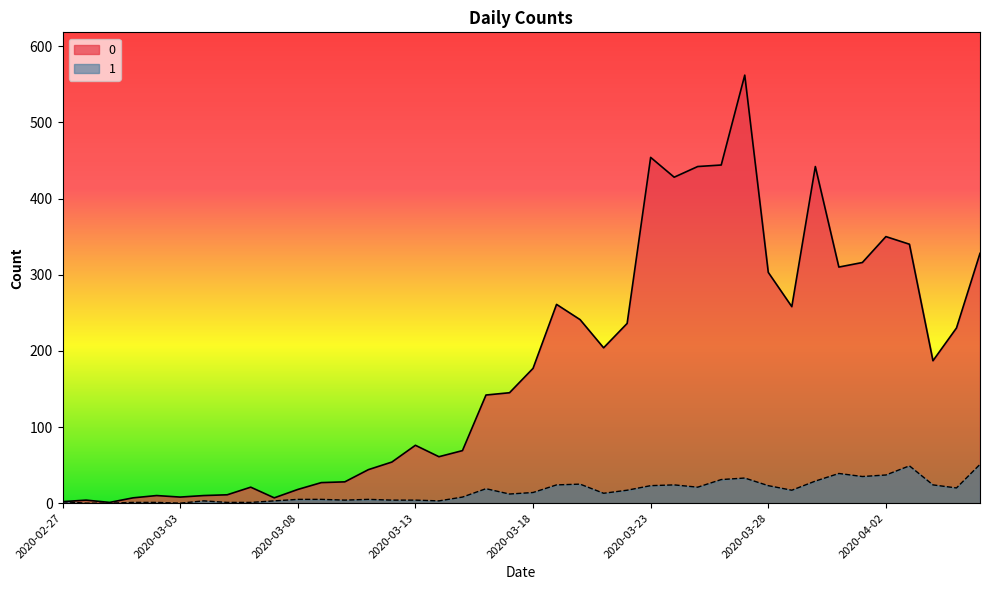

What is the spread (max minus min) of values at 2020-03-23?

431